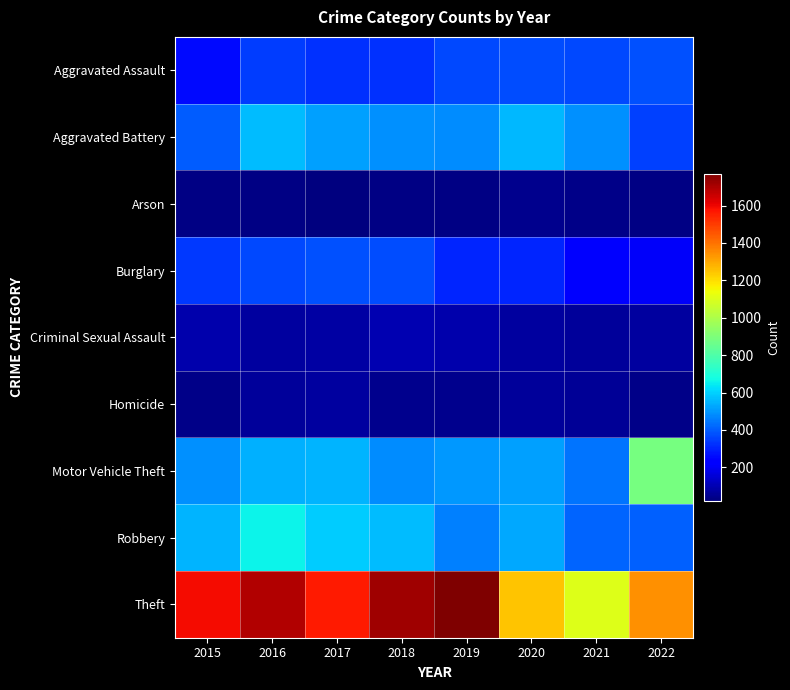

Reading left to right, extract all data points from this chart.

Aggravated Assault: 2015=259	2016=344	2017=321	2018=322	2019=363	2020=374	2021=364	2022=379
Aggravated Battery: 2015=401	2016=562	2017=519	2018=487	2019=481	2020=556	2021=491	2022=349
Arson: 2015=27	2016=32	2017=20	2018=29	2019=28	2020=44	2021=35	2022=29
Burglary: 2015=338	2016=362	2017=381	2018=369	2019=305	2020=304	2021=222	2022=206
Criminal Sexual Assault: 2015=90	2016=69	2017=79	2018=98	2019=93	2020=74	2021=67	2022=73
Homicide: 2015=39	2016=67	2017=68	2018=46	2019=43	2020=62	2021=57	2022=35
Motor Vehicle Theft: 2015=488	2016=544	2017=547	2018=482	2019=505	2020=519	2021=443	2022=886
Robbery: 2015=550	2016=662	2017=594	2018=565	2019=461	2020=528	2021=413	2022=405
Theft: 2015=1592	2016=1692	2017=1564	2018=1723	2019=1771	2020=1251	2021=1101	2022=1343